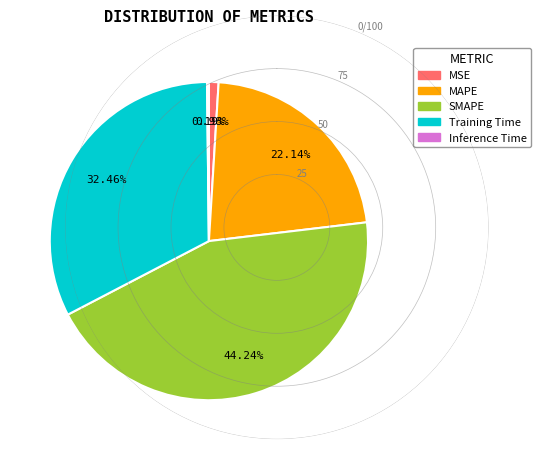

Combined, do SMAPE and Training Time account for over 50%?

Yes